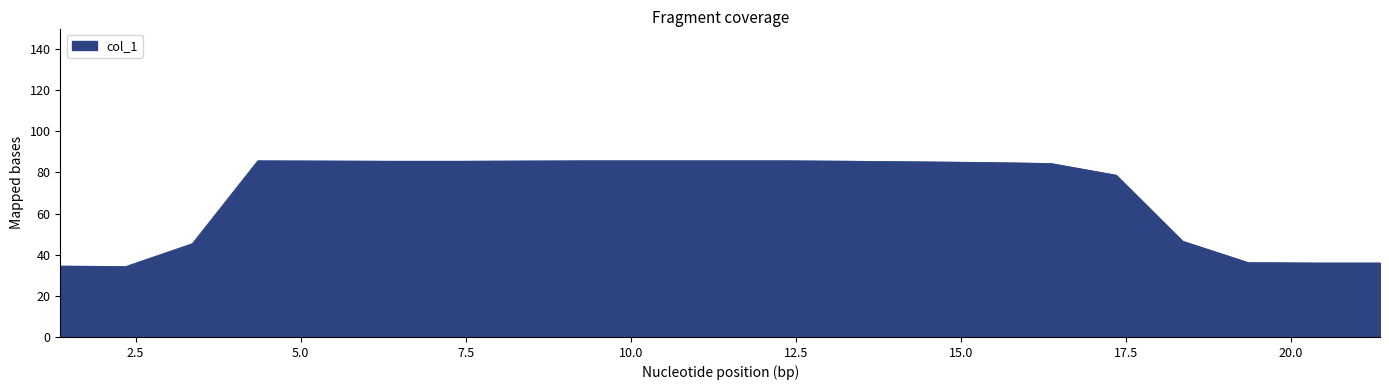

What is the greatest value displayed?

85.7